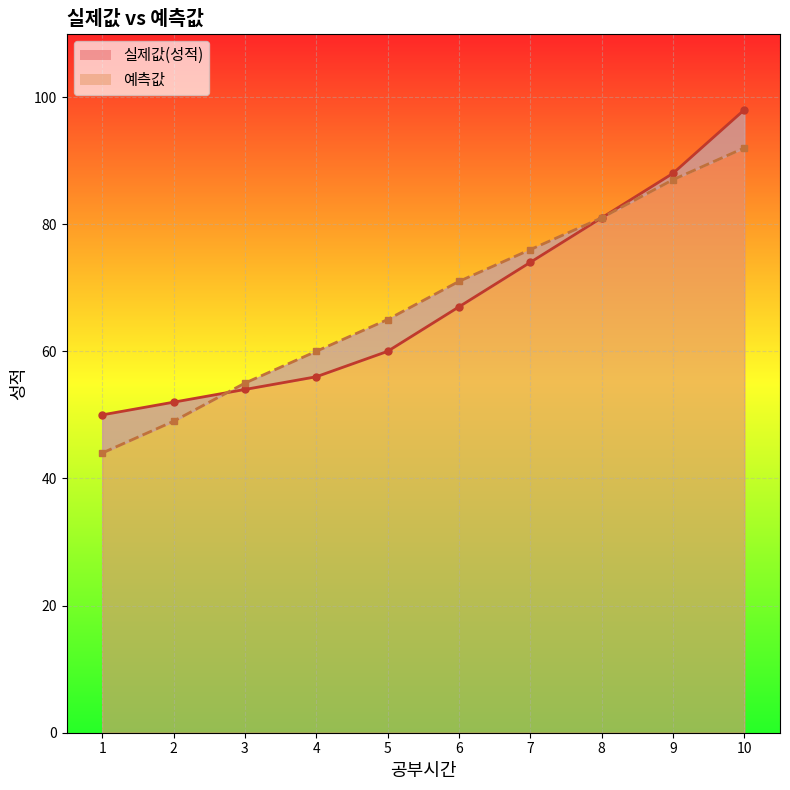

What is the maximum value shown in the chart?

98